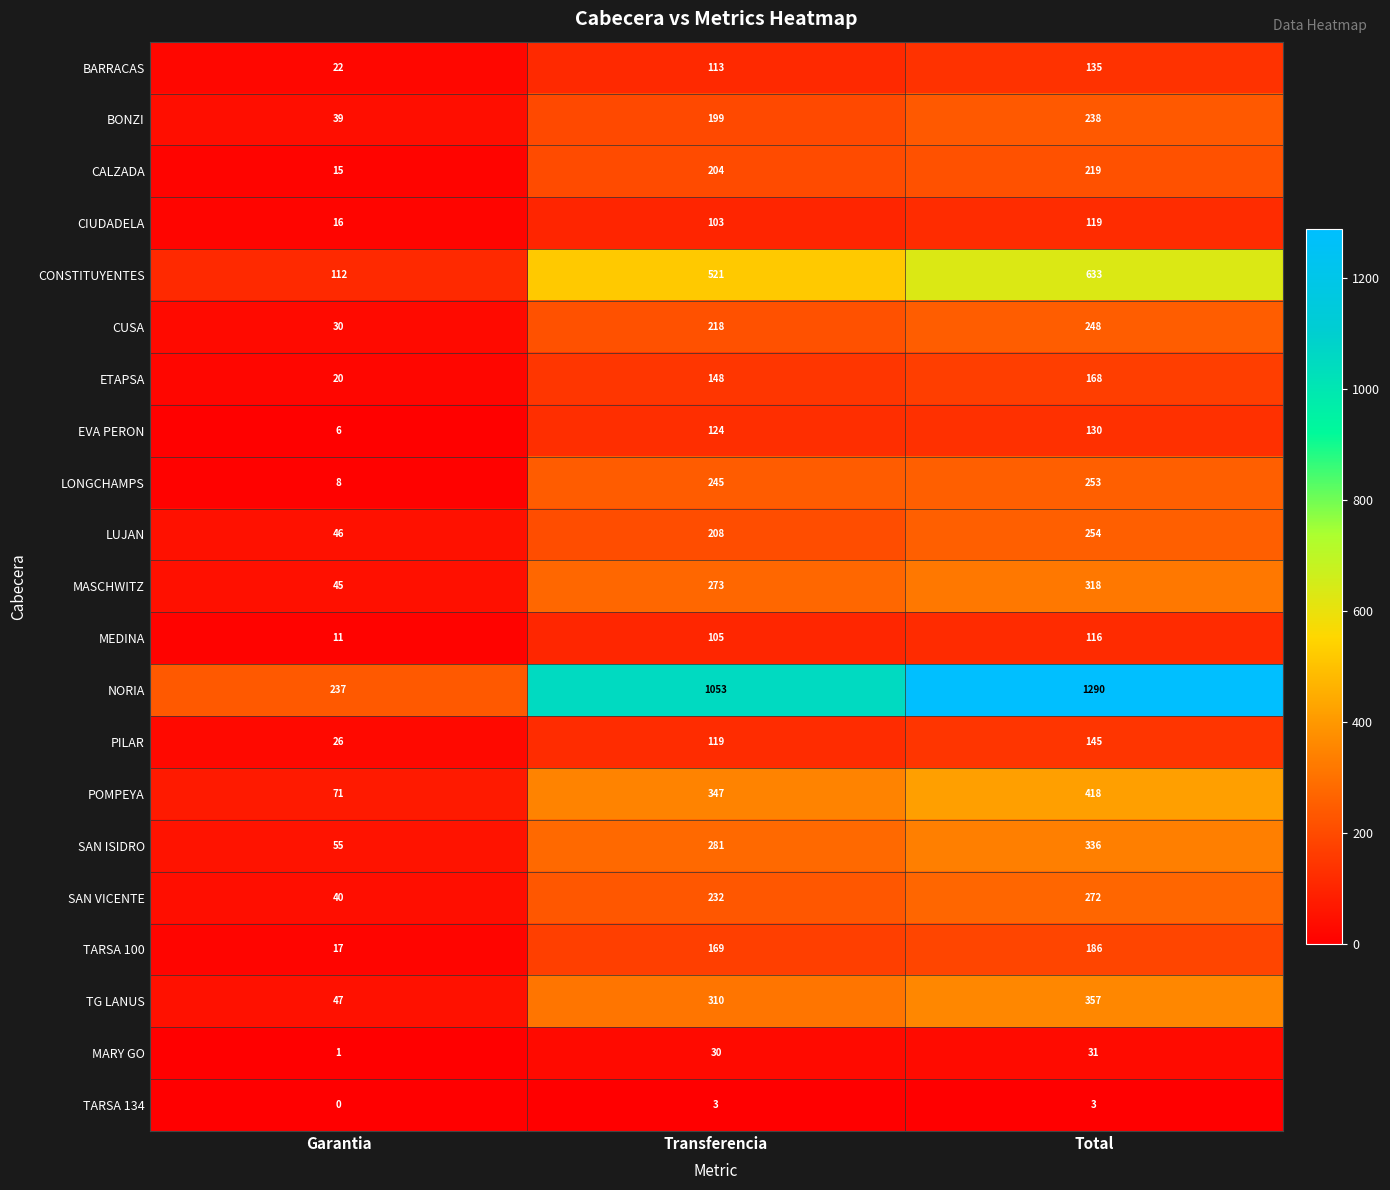

What is the difference between the EVA PERON values at Garantia and Total?

124